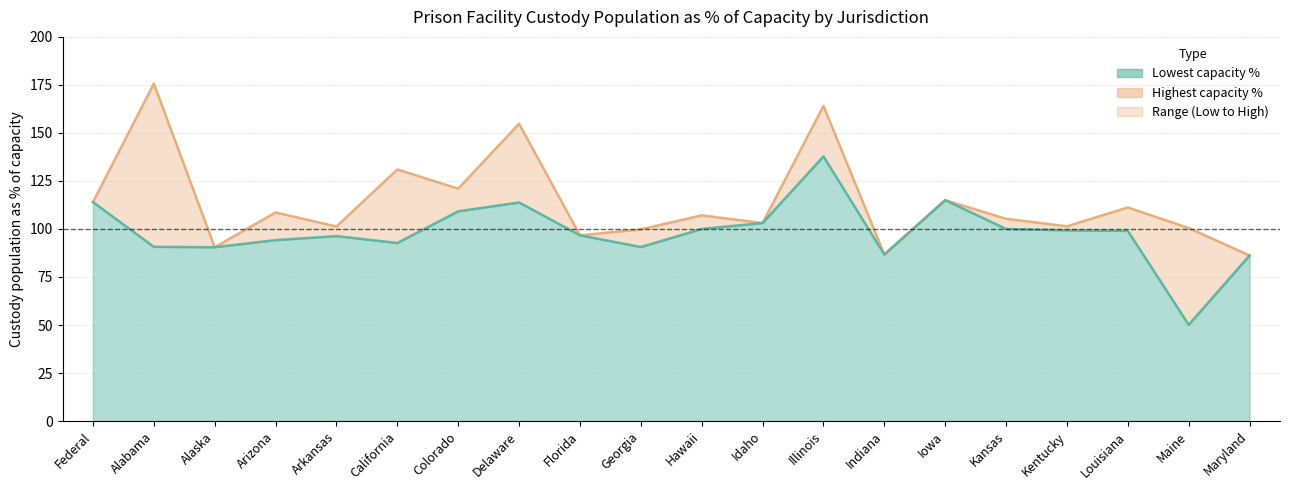

True or false: Highest capacity % and Lowest capacity % cross at least once.

False